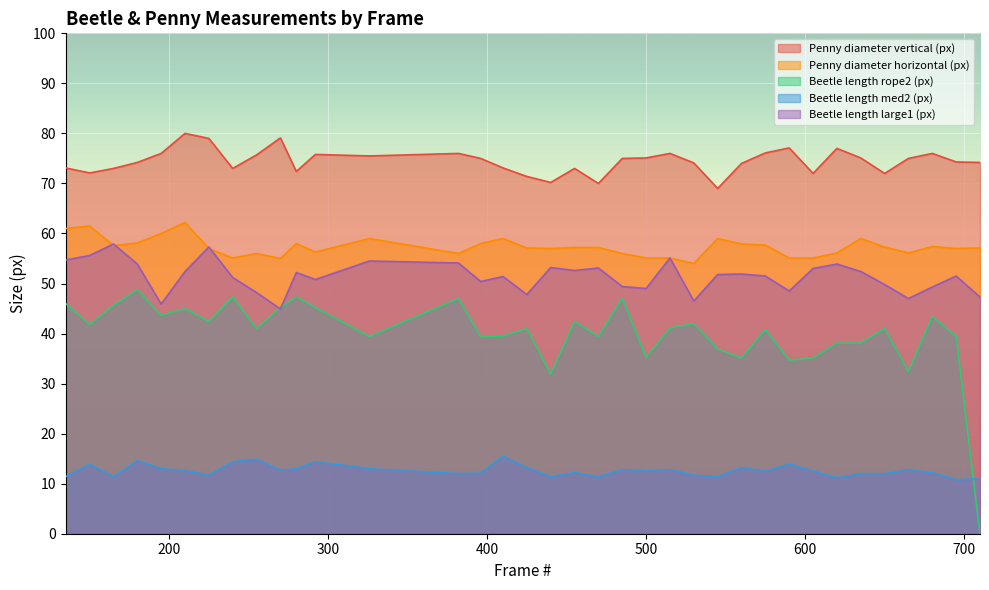

What is the sum of the Penny diameter horizontal (px) values at 180 and 620?

114.2